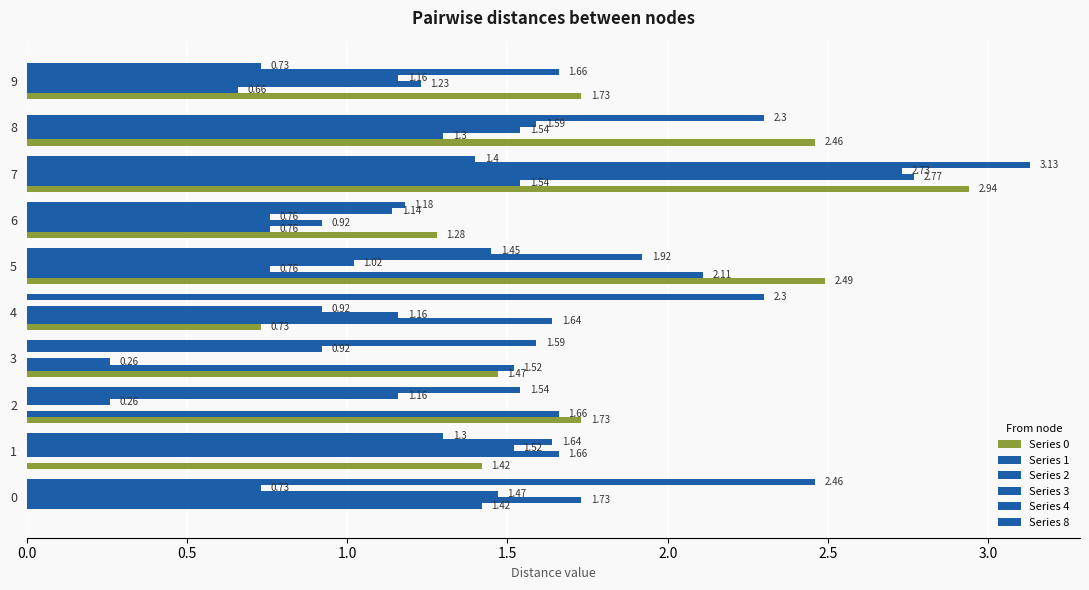

How many values in Series 2 are above zero?

9